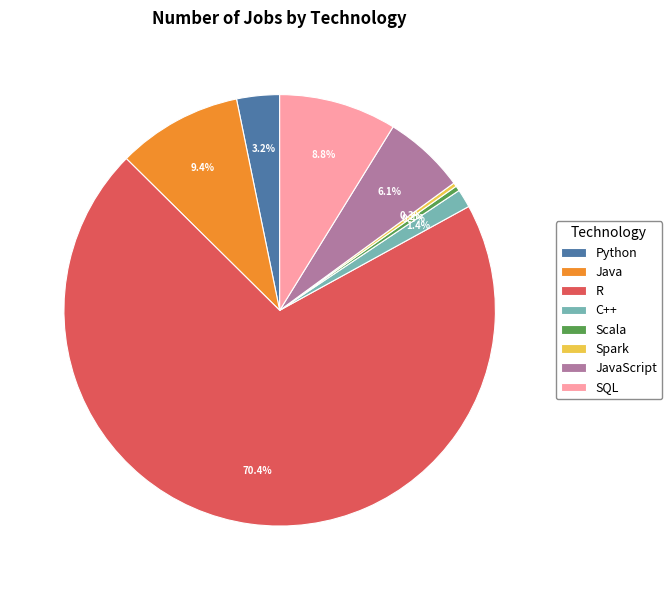

What percentage is the SQL slice, to the nearest percent?

9%